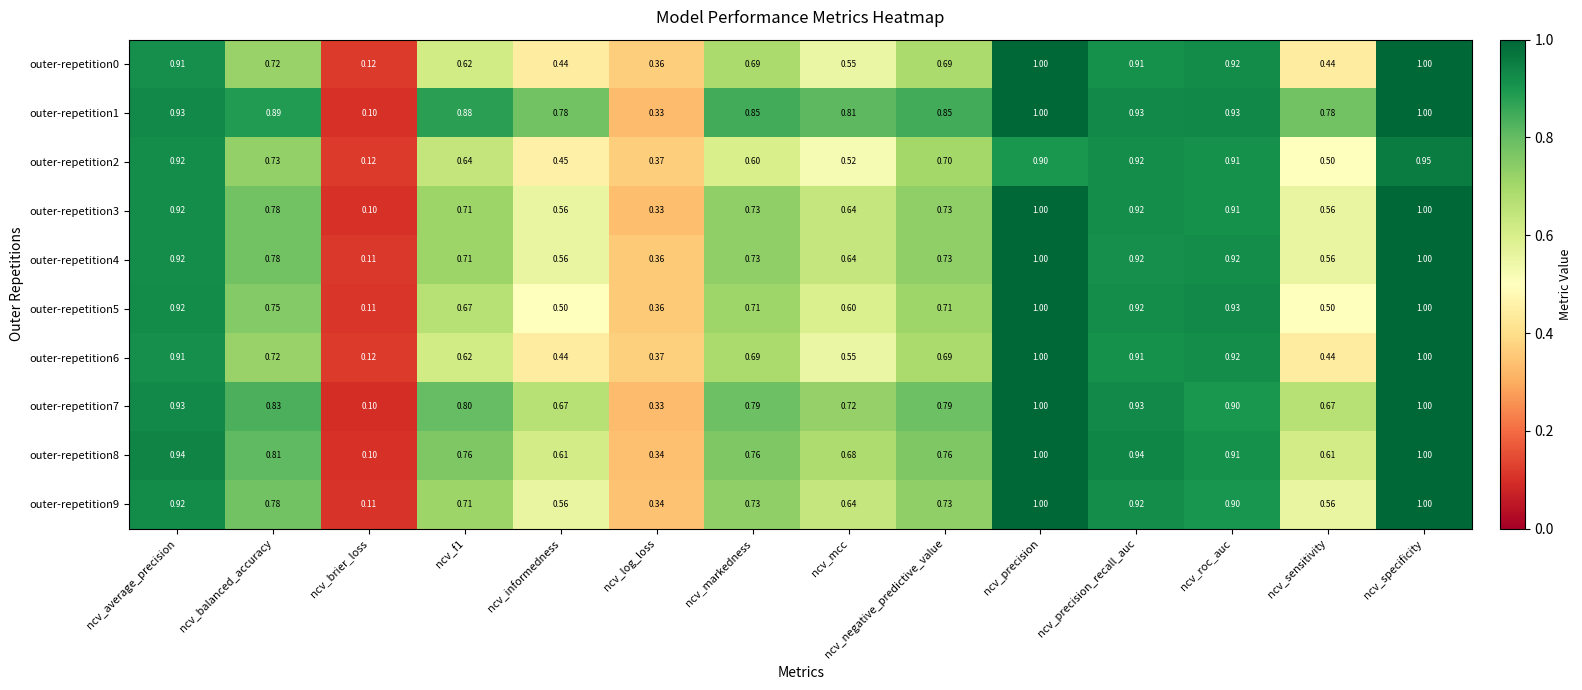

At which category is the sum across all series the highest?

ncv_specificity